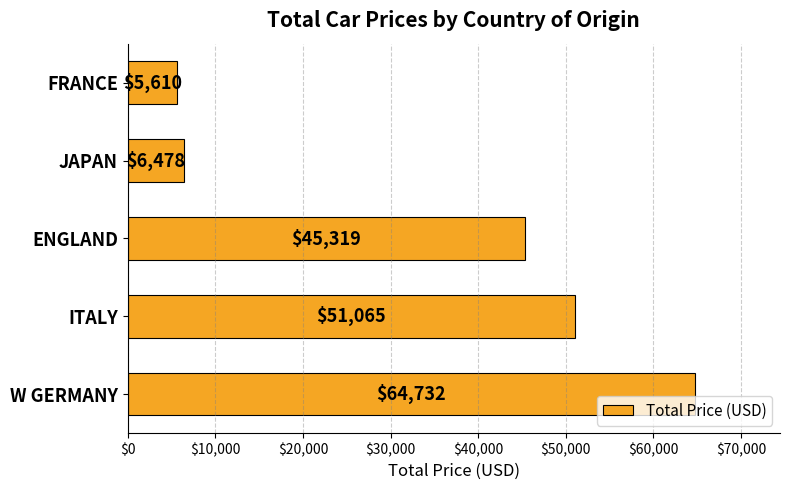

True or false: the data shows 64732 at W GERMANY.

True